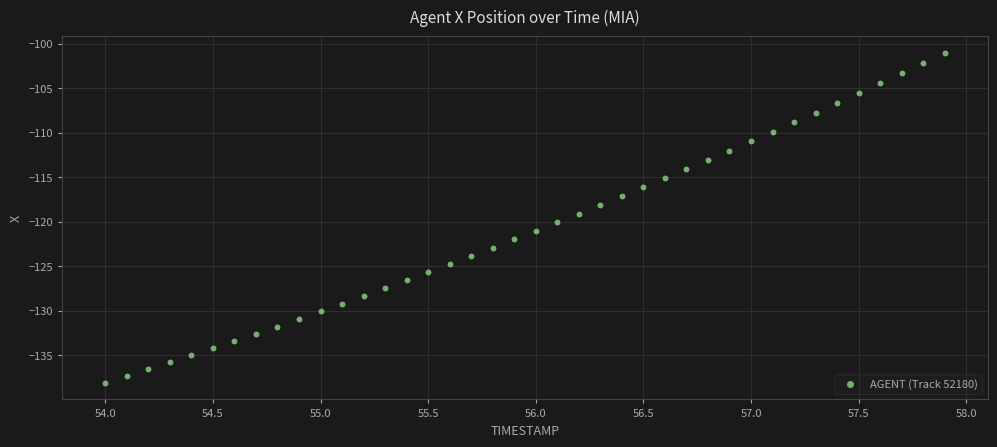

What is the range of X values (max minus min)?

3.9